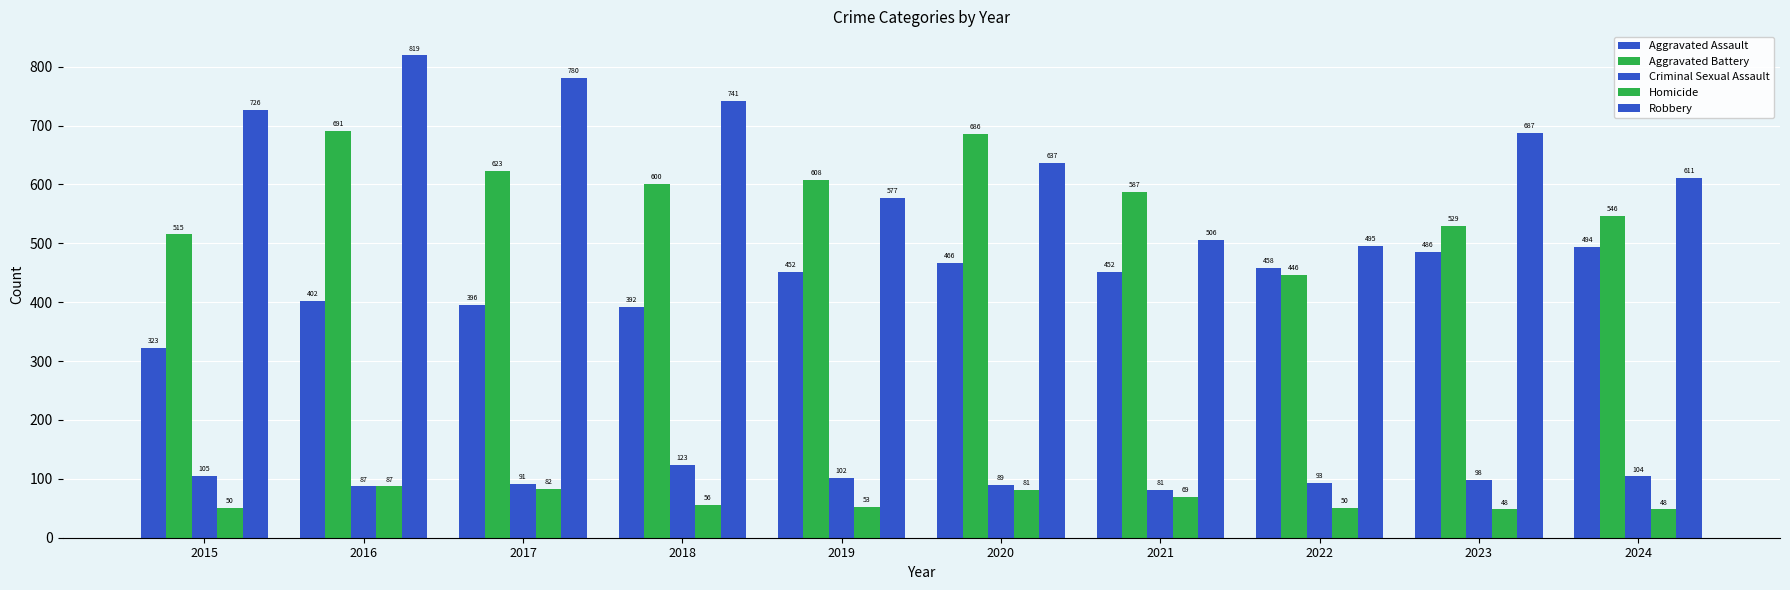

How many distinct data groups are displayed?

5